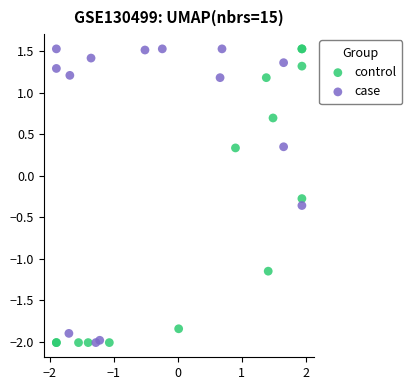

What are all the series names shown in the legend?

control, case